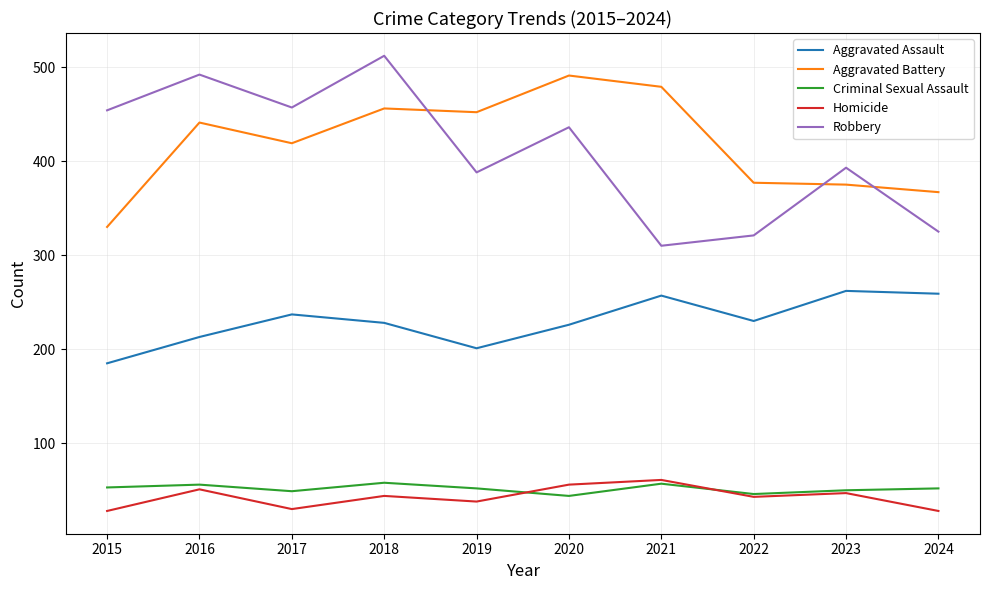

Which series has the largest range (max minus min)?

Robbery